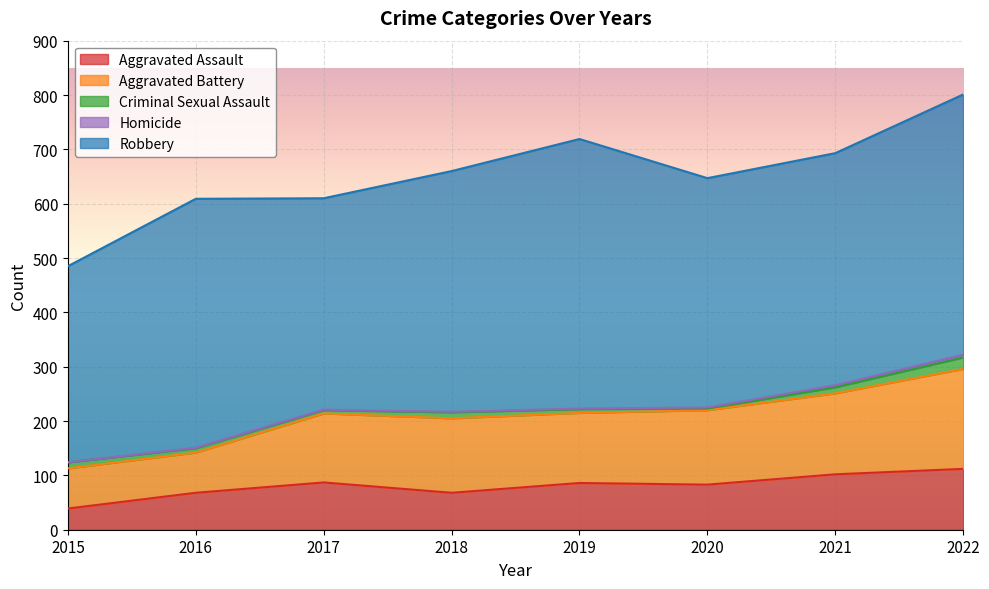

Is the value of Robbery at 2021 greater than the value of Criminal Sexual Assault at 2015?

Yes